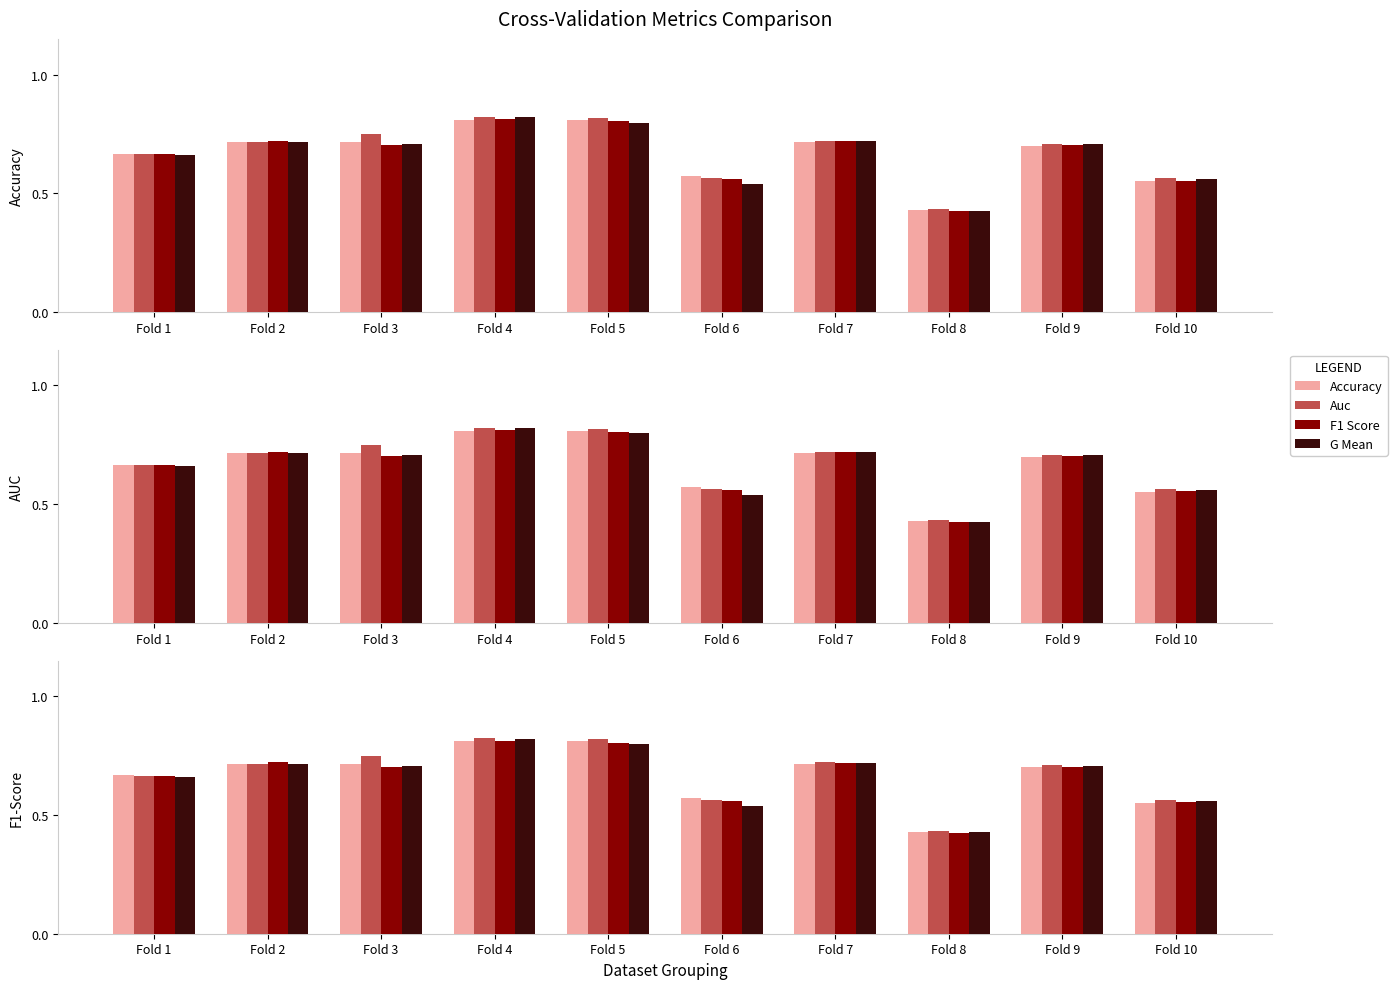

What value does the F1 Score series have at Fold 7?

0.7